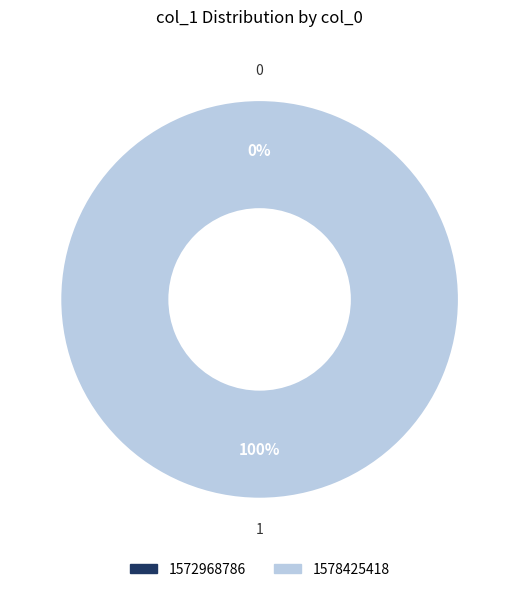

Is it true that 1572968786 is 1% of the pie?

False